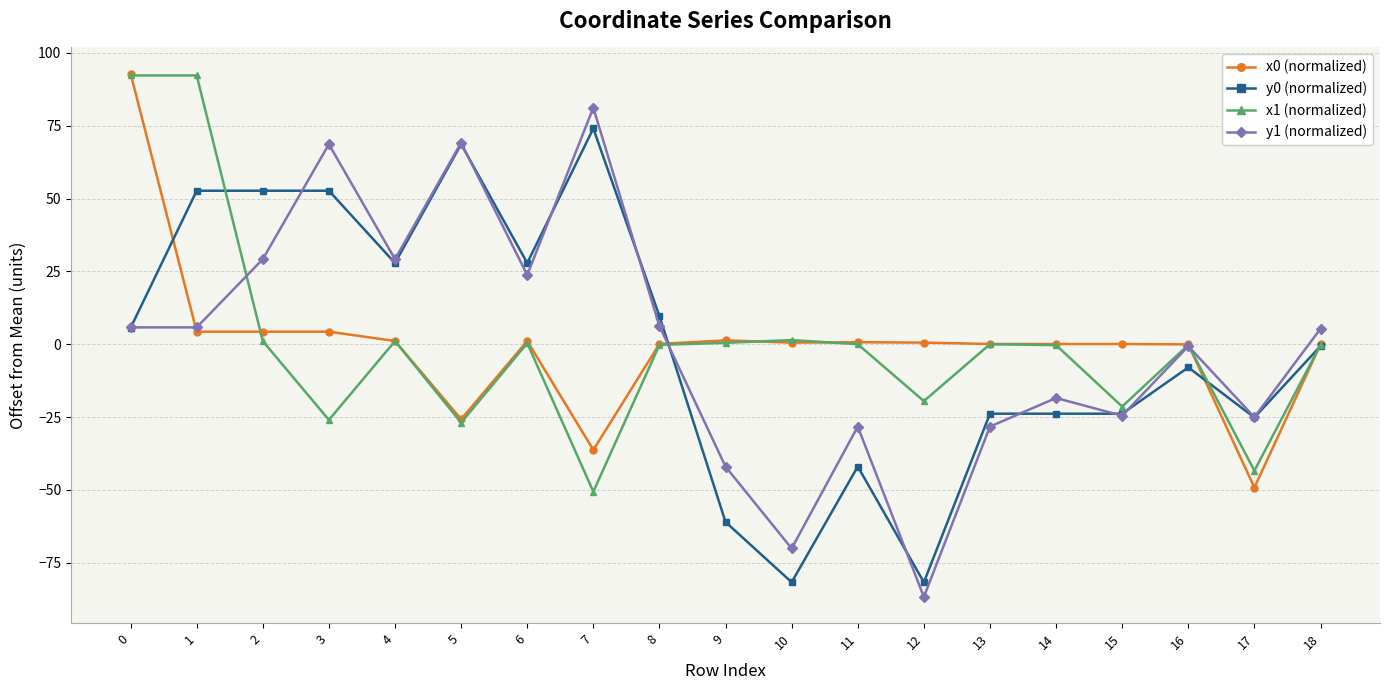

The value of y1 (normalized) at 10 is -70.1. True or false?

True